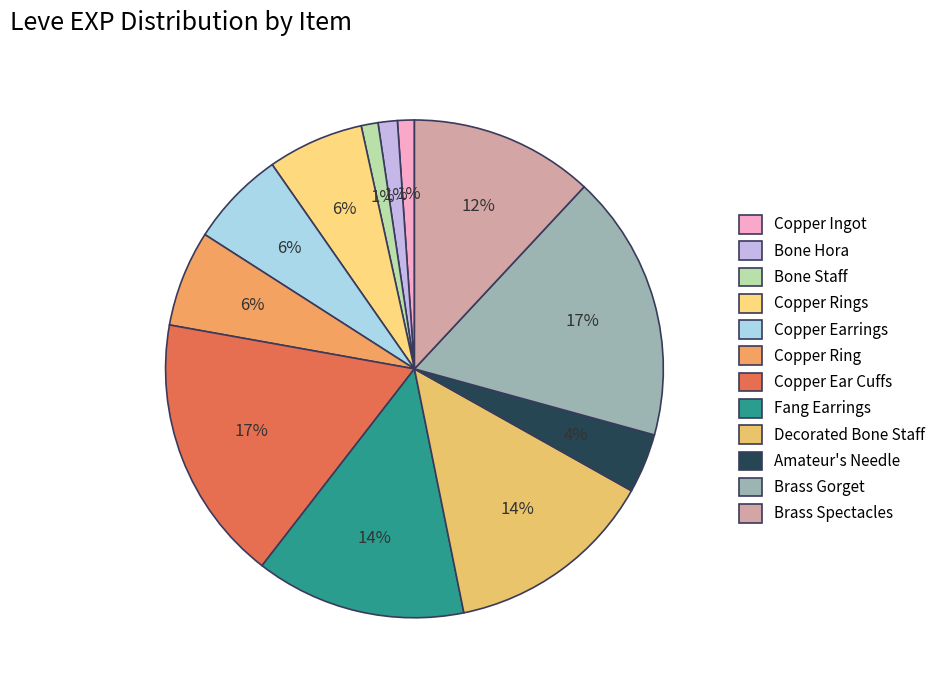

How many segments does this pie chart have?

12